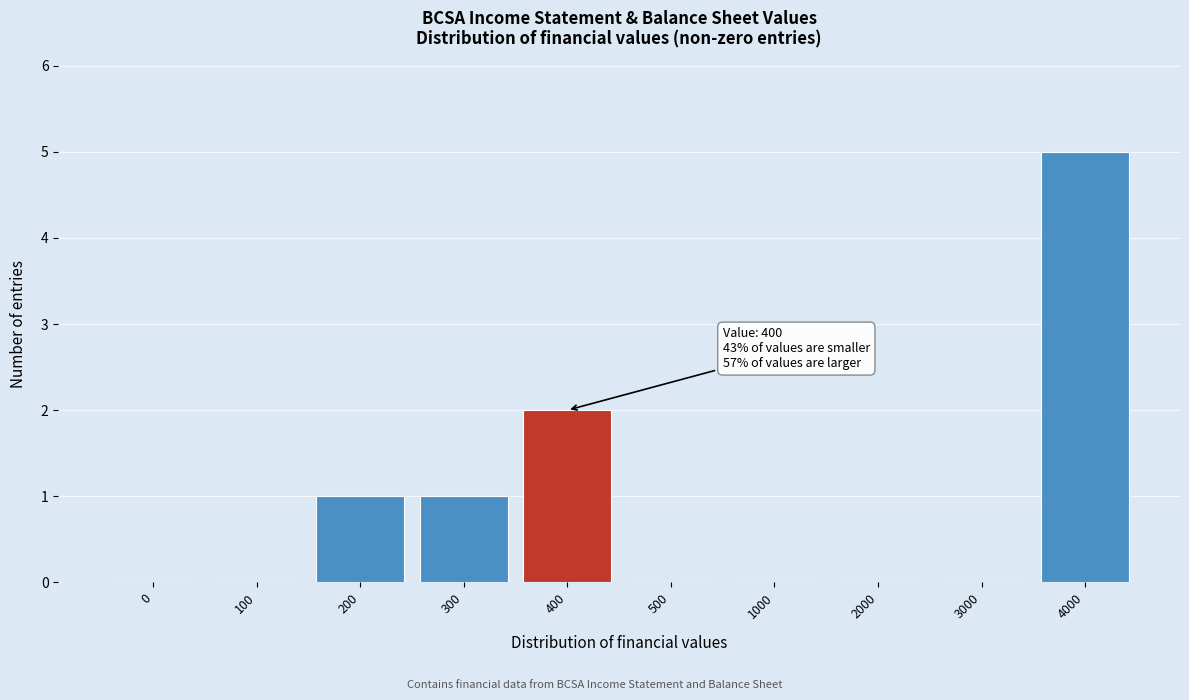

Reading left to right, list all the values displayed in this chart.

0=0	100=0	200=1	300=1	400=2	500=0	1000=0	2000=0	3000=0	4000=5